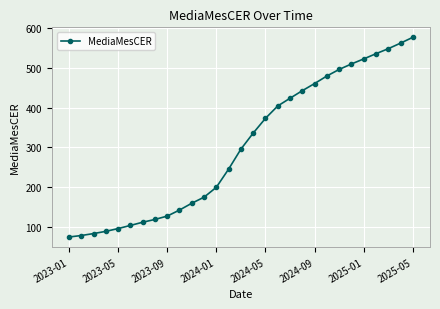

What is the sum of all values?

8775.0